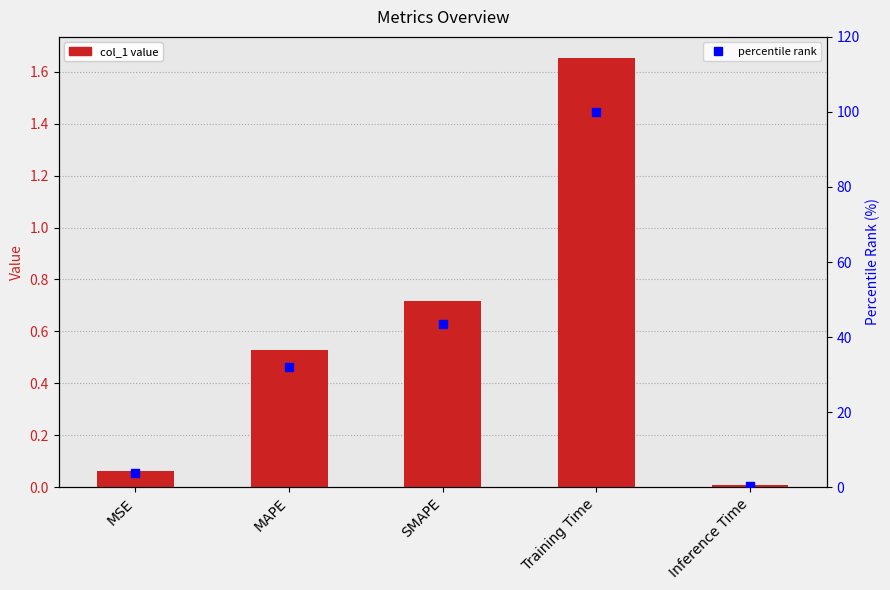

Which series has the widest spread of Y values?

percentile rank